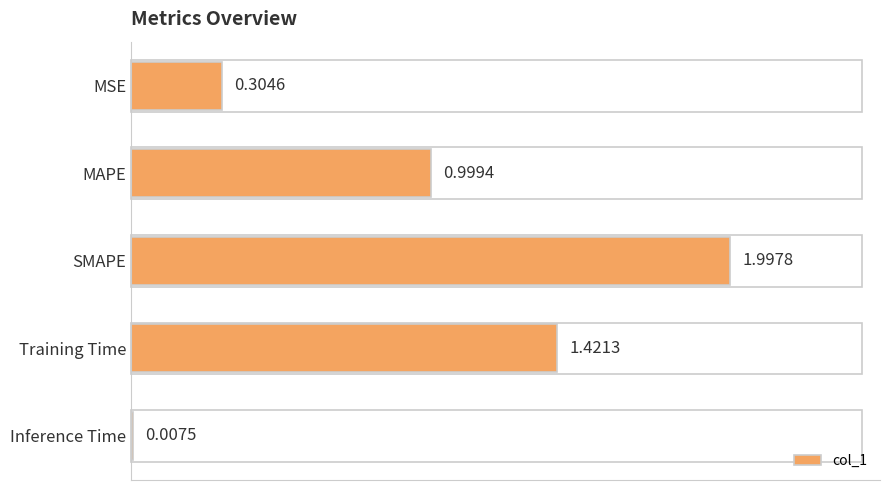

What is the label of the 2nd bar from the top?

MAPE